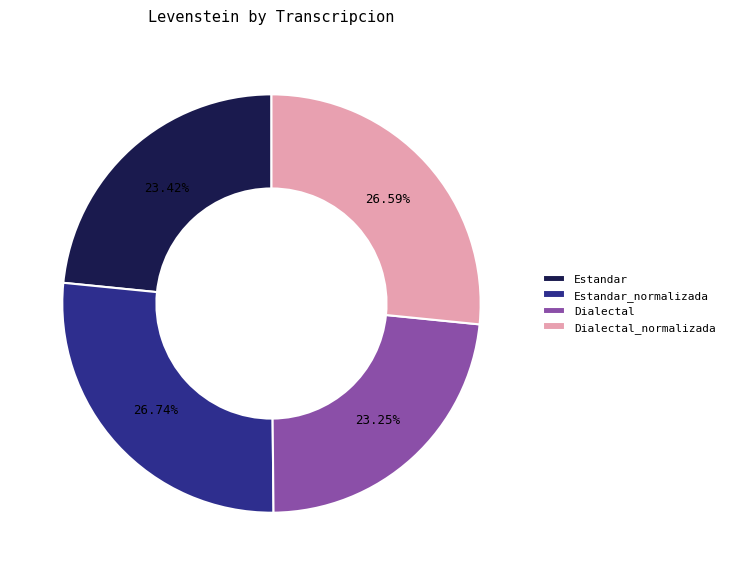

The Estandar slice represents 23% of the pie. True or false?

True